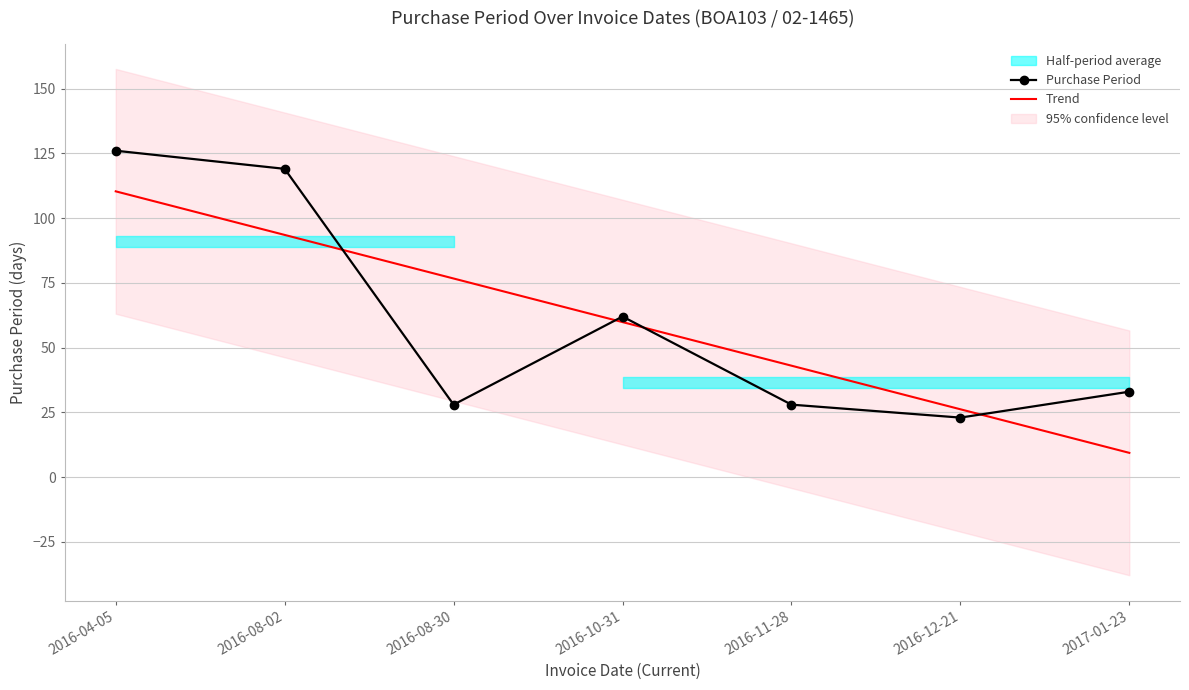

Reading right to left, list all the values displayed in this chart.

Purchase Period: 33.0	23.0	28.0	62.0	28.0	119.0	126.0
Trend: 9.4	26.2	43.0	59.9	76.7	93.5	110.3